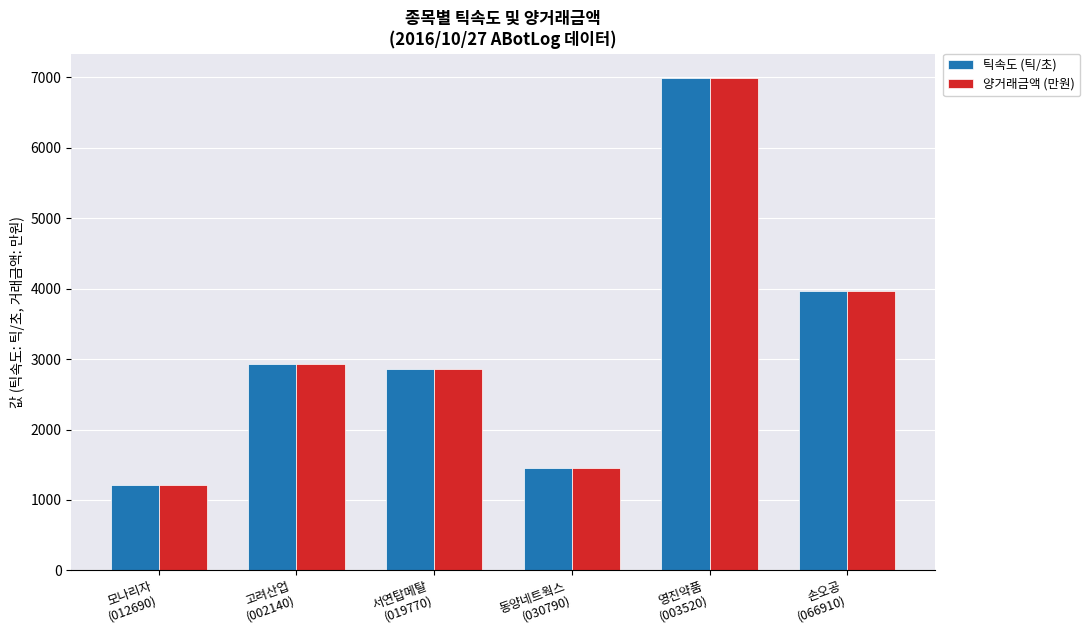

What is the minimum value shown in the chart?

1213.9